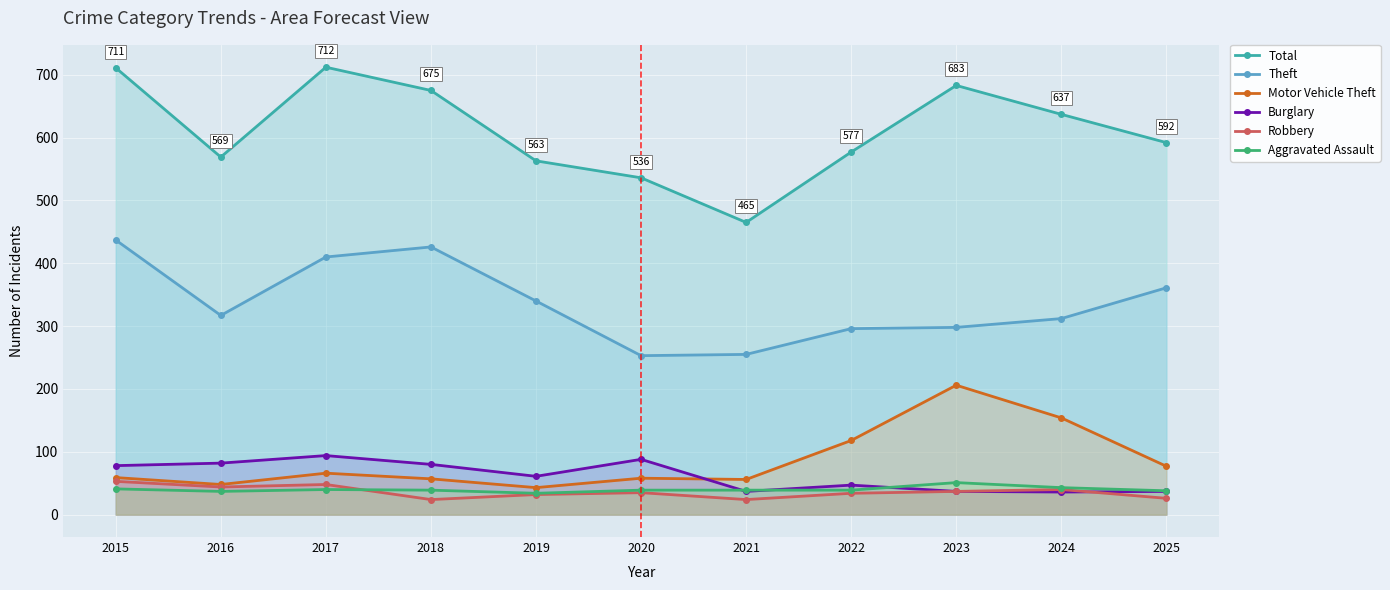

Is the value of Burglary at 2022 greater than the value of Aggravated Assault at 2024?

Yes